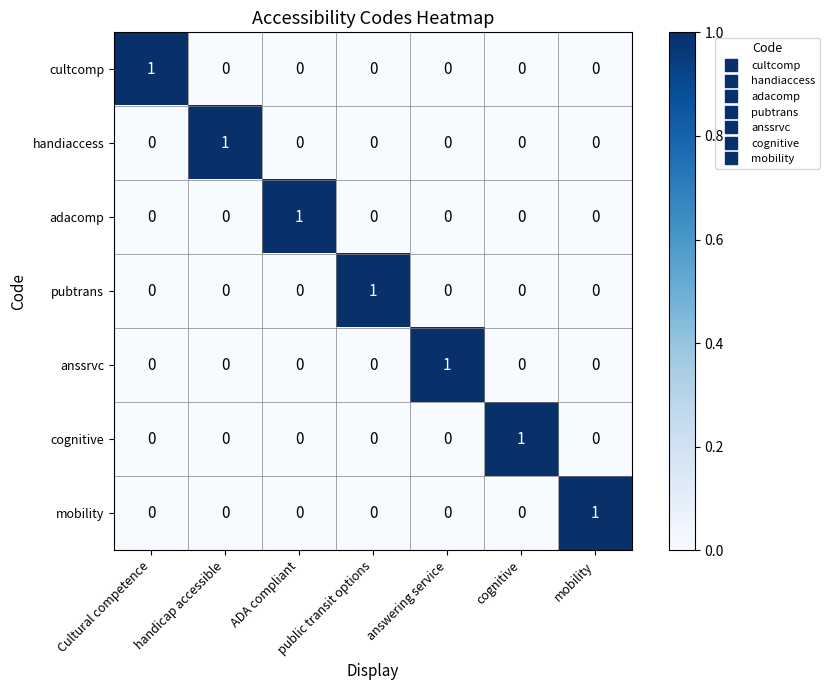

At how many categories does at least one series exceed 0?

7